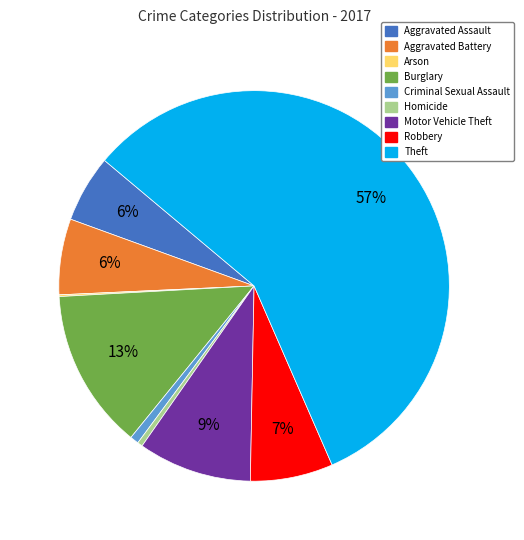

To the nearest percent, what is the difference between the Burglary and Motor Vehicle Theft slice percentages?

4%